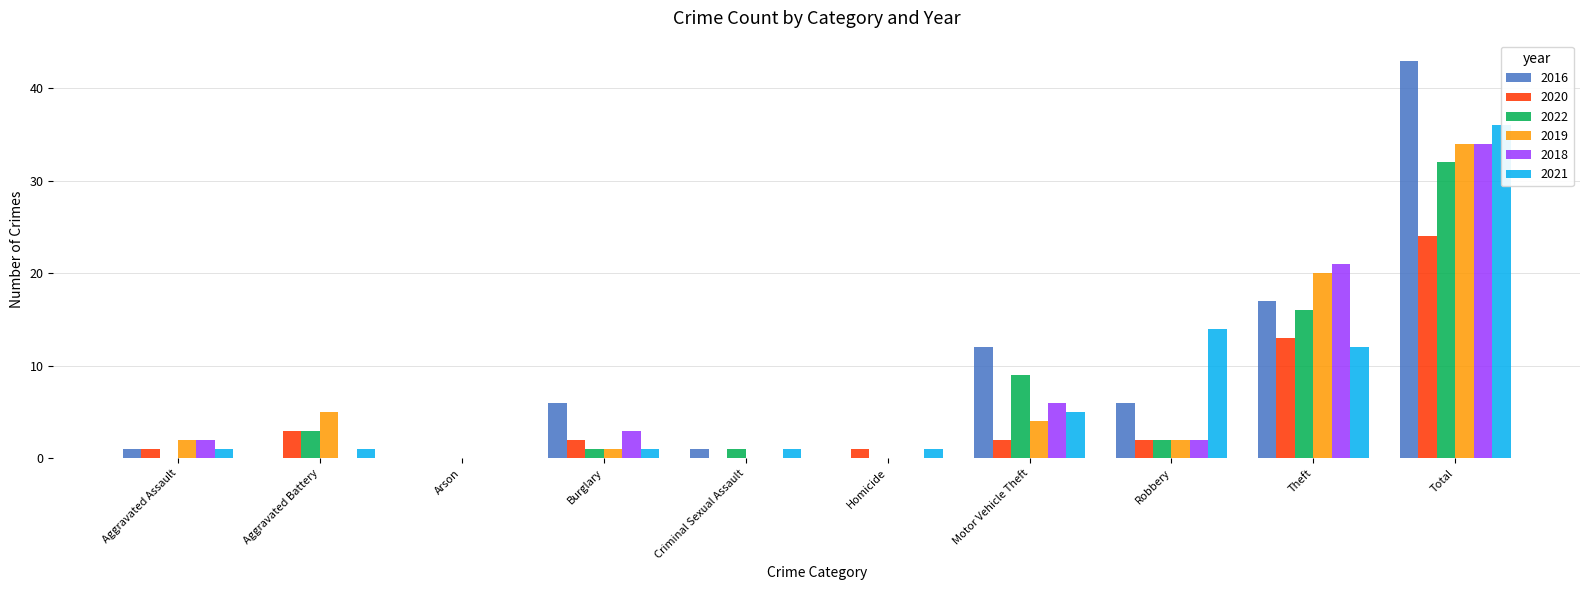

The value of 2022 at Total is 32. True or false?

True